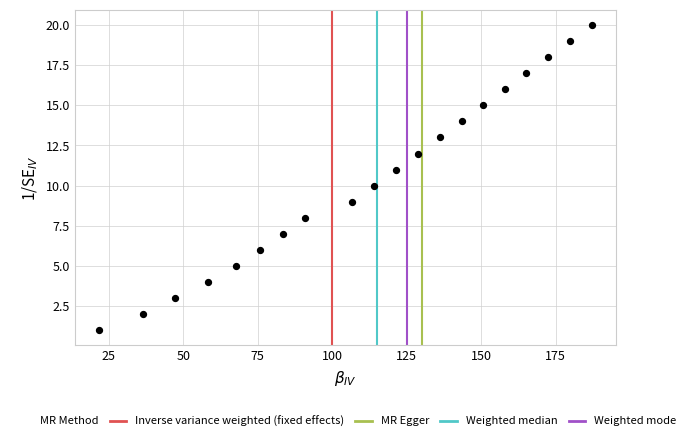

What is the range of Y values (max minus min)?

19